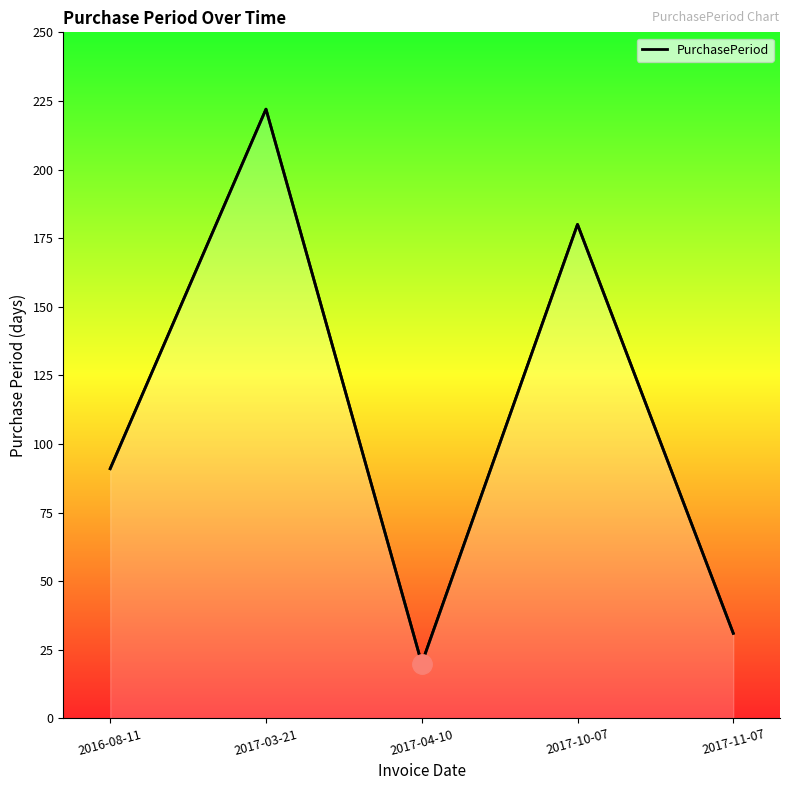

List the labels in order of value, largest first.

2017-03-21, 2017-10-07, 2016-08-11, 2017-11-07, 2017-04-10